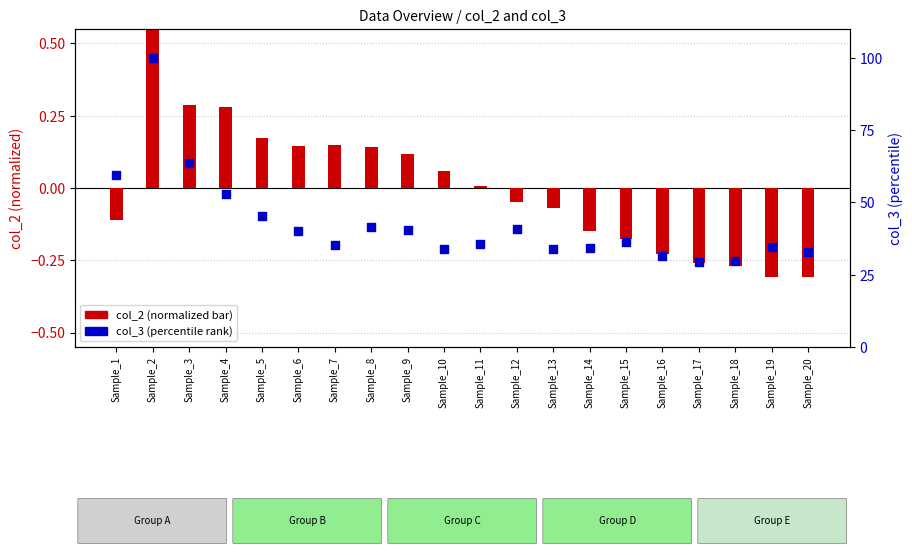

What is the total value across all series at Sample_5?

45.5